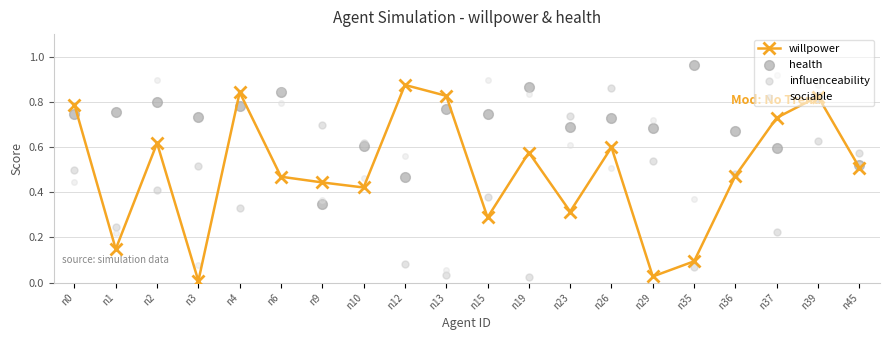

What are all the series names shown in the legend?

willpower, health, influenceability, sociable